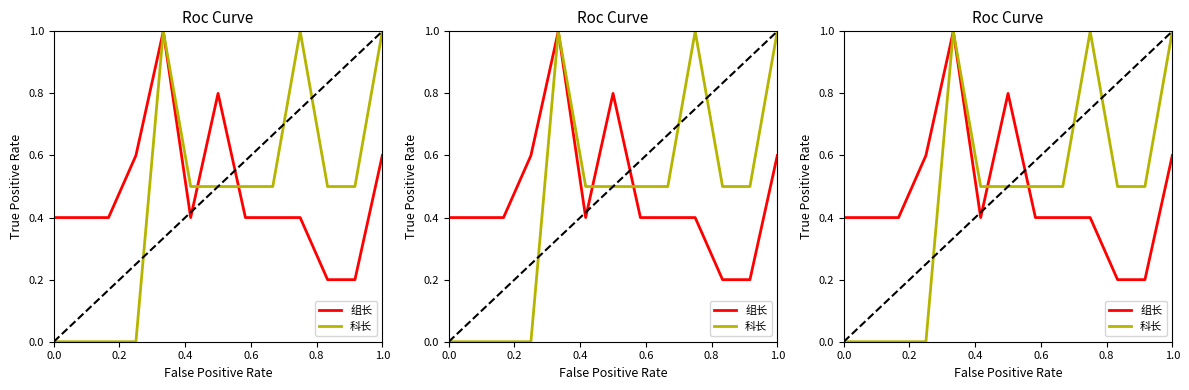

Rank the series by their average value, from highest to lowest.

组长, 科长